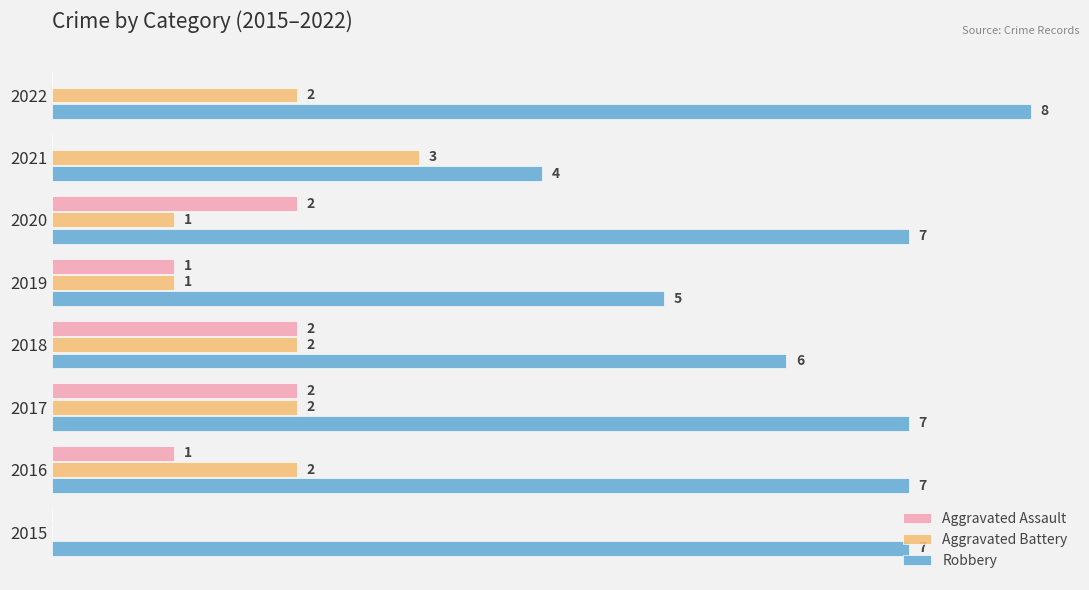

Which series has the largest total across all categories?

Robbery